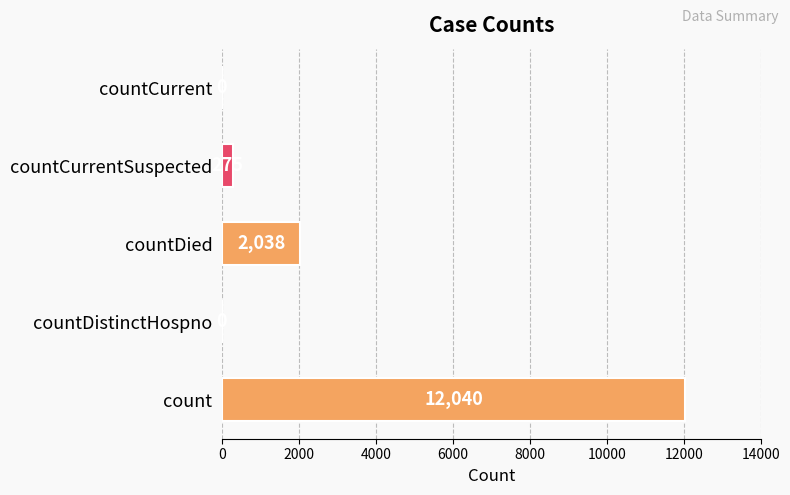

Which has a higher value, countDied or countDistinctHospno?

countDied